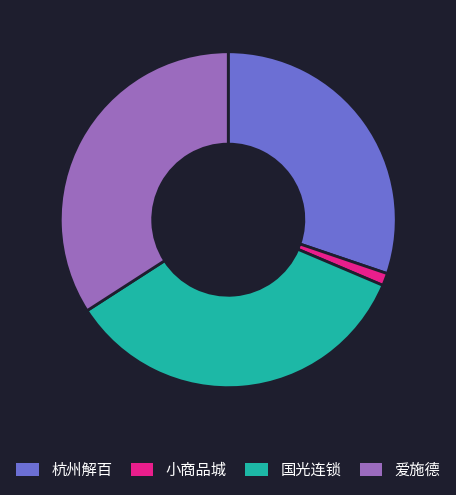

Do 杭州解百 and 小商品城 together represent more than half of the pie?

No